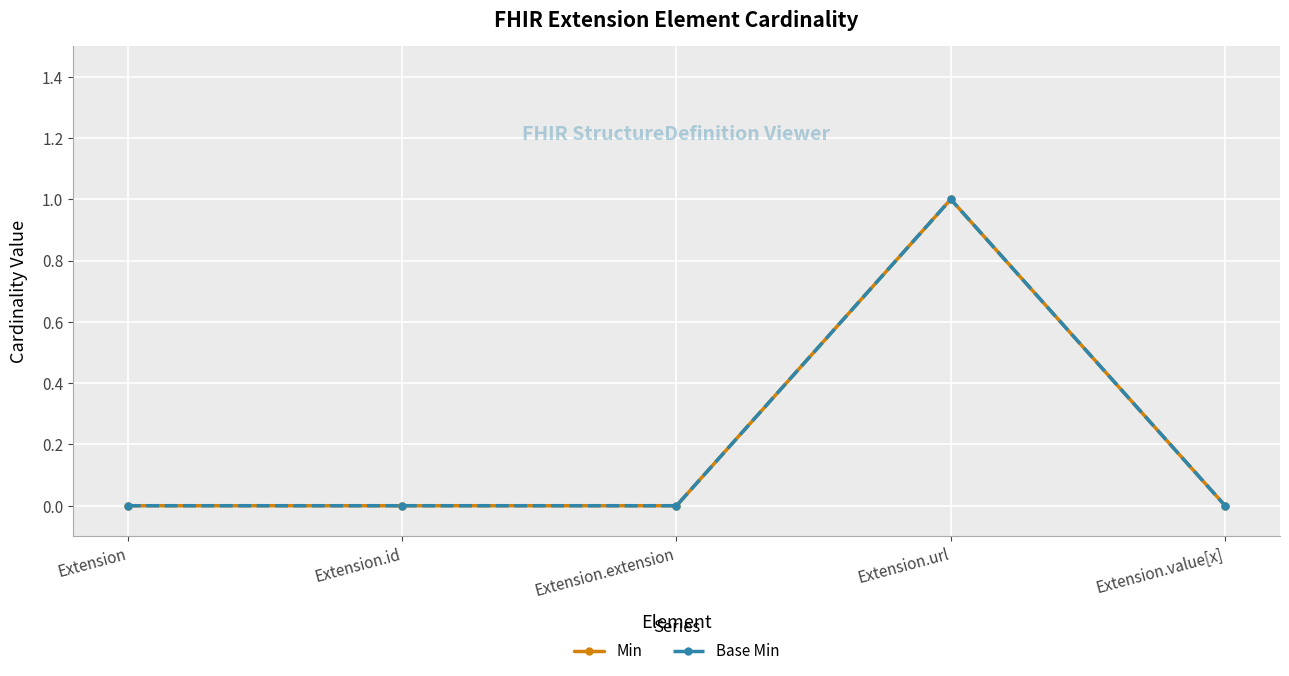

What is the label of the 2nd point from the left?

Extension.id